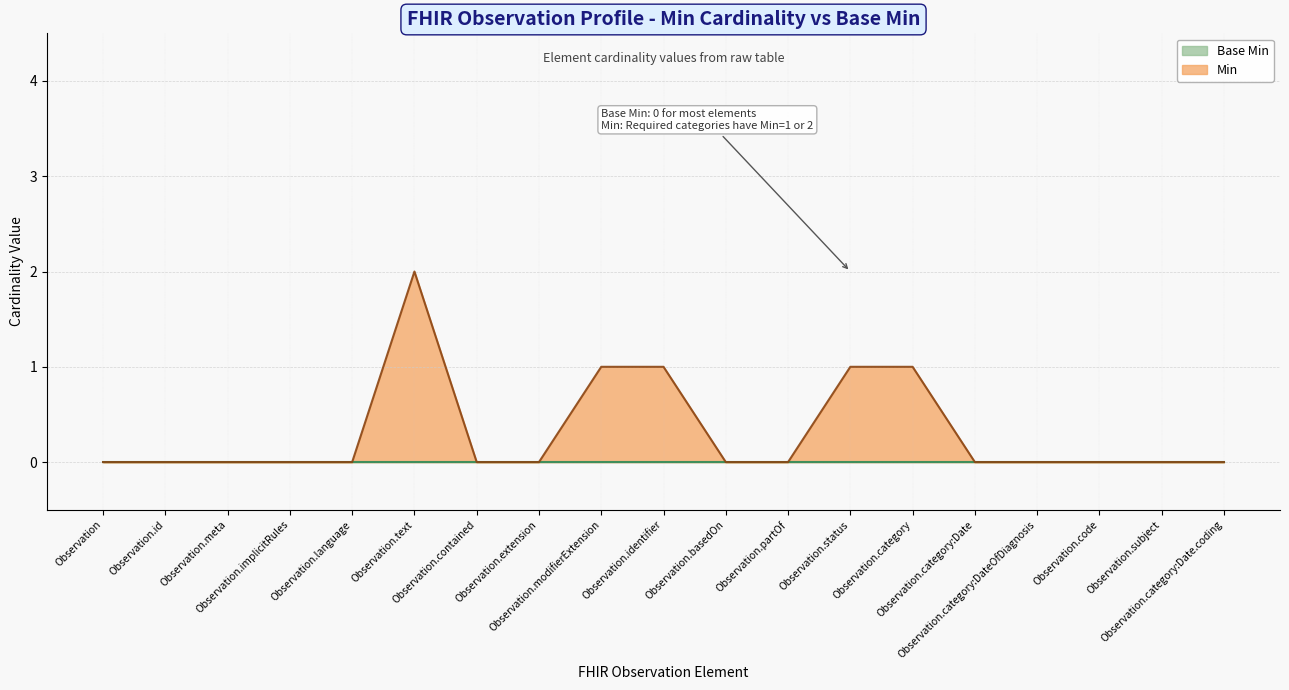

True or false: the data has more than 2 interior local peaks.

False